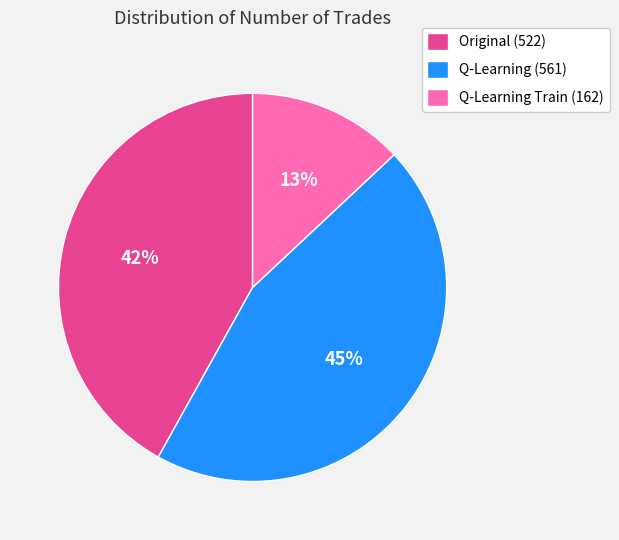

Which category has the biggest portion of the pie?

Q-Learning (561)